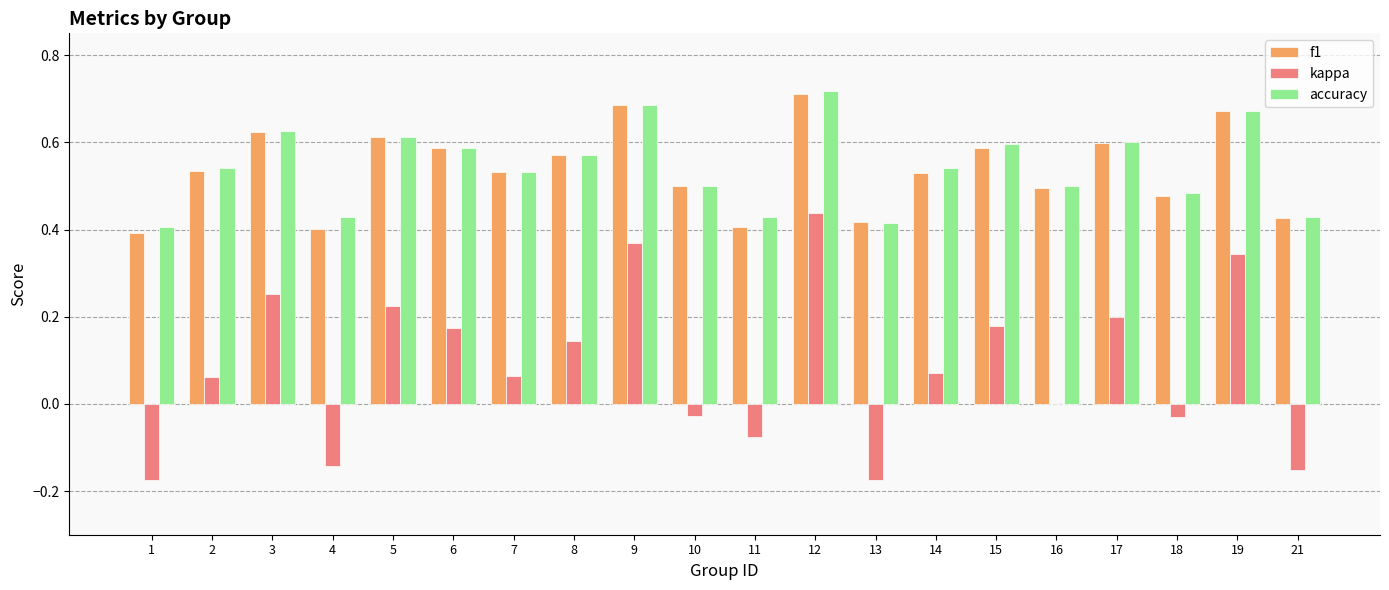

What is the sum of all accuracy values?

10.9